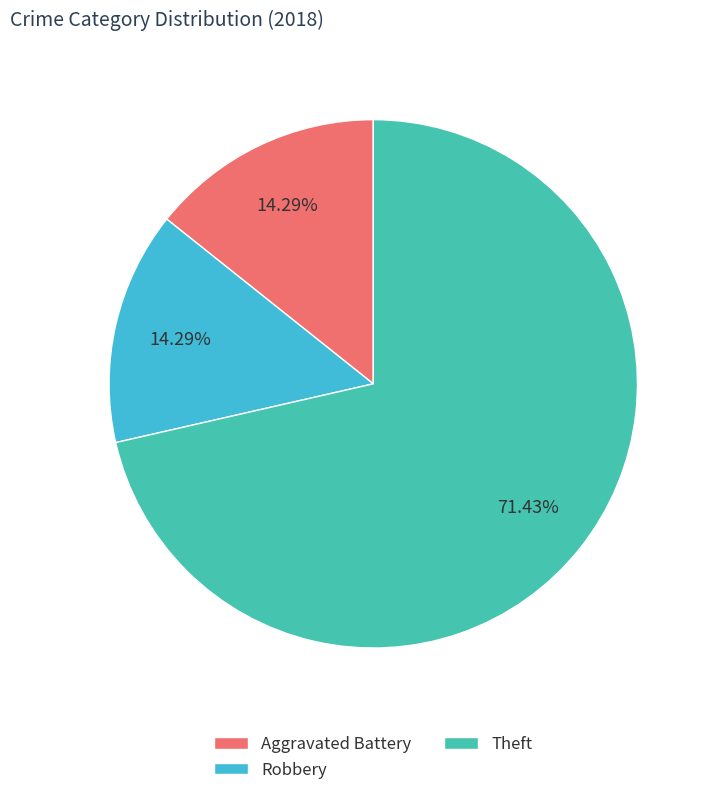

Which category has the biggest portion of the pie?

Theft